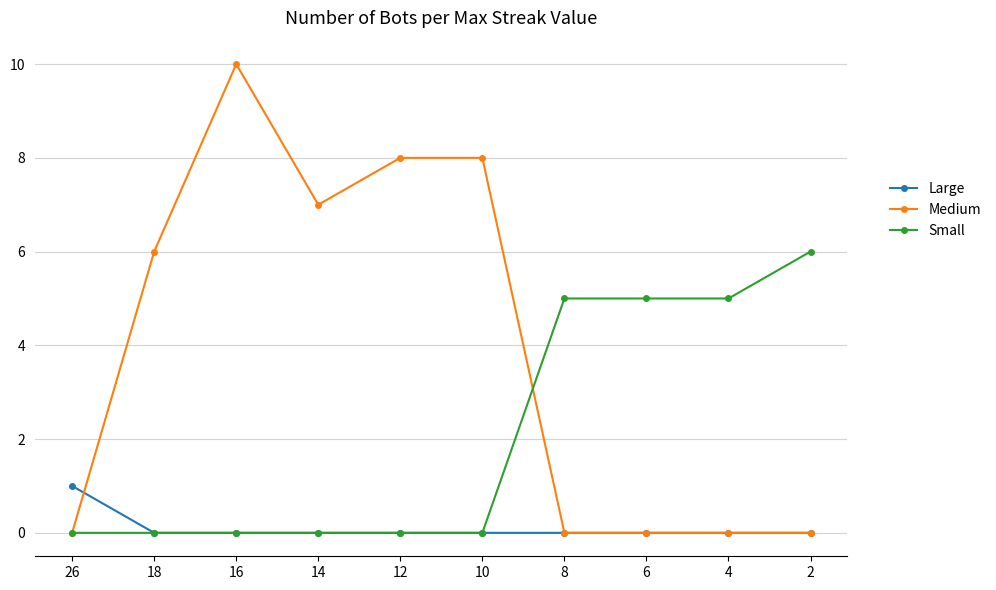

How many lines are shown in the chart?

3